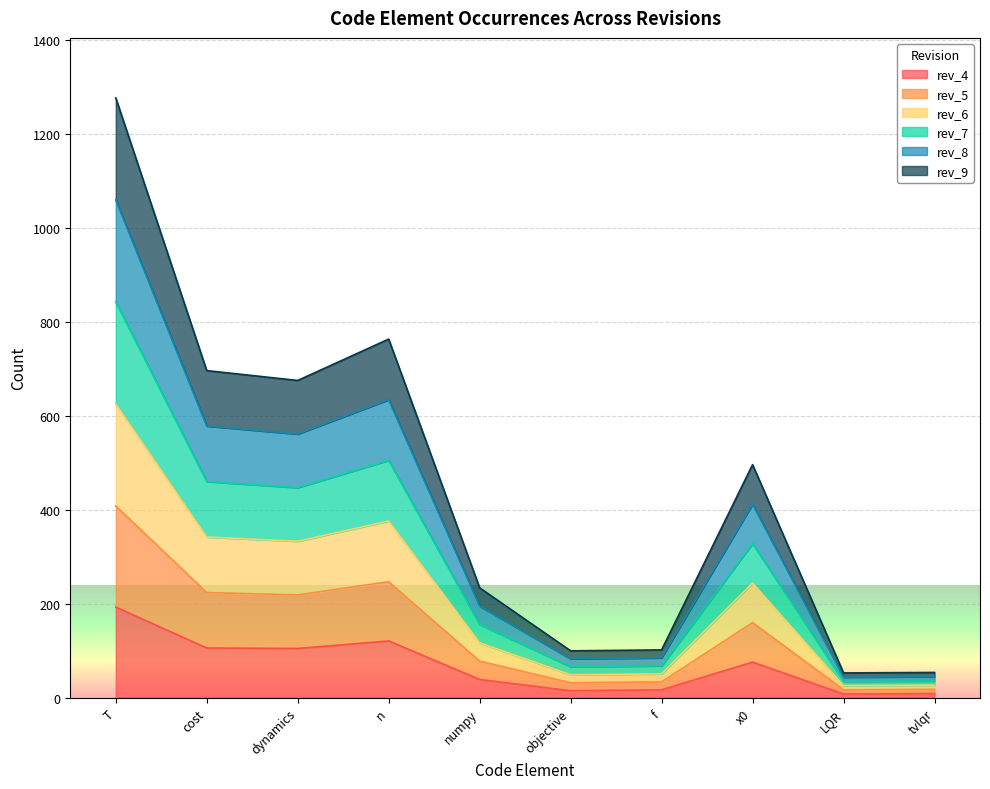

List the series in order of their overall mean, highest first.

rev_5, rev_6, rev_7, rev_8, rev_9, rev_4